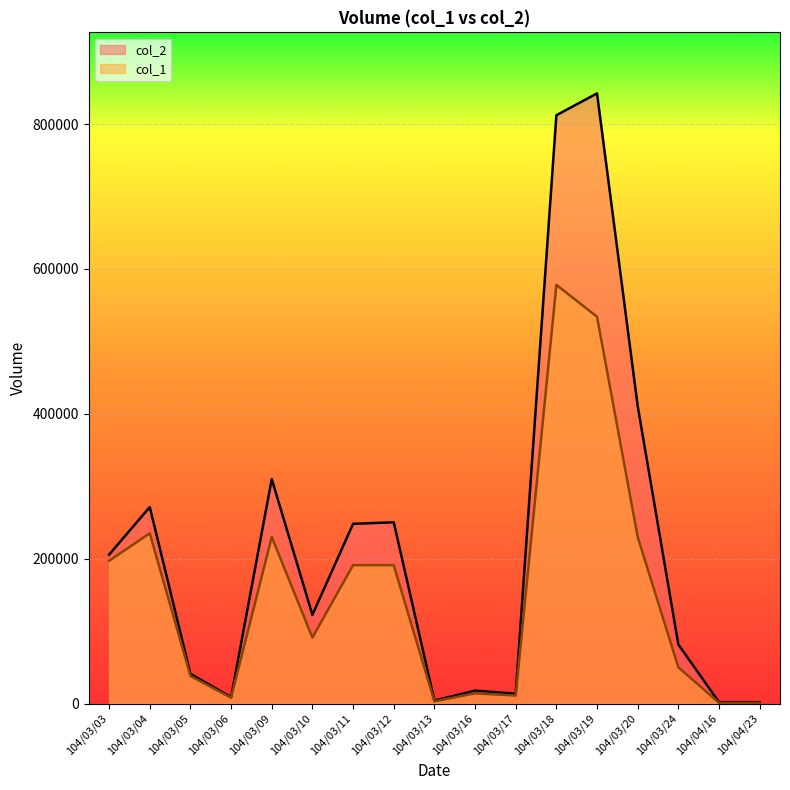

How many values in the col_2 series are below 122410?

8